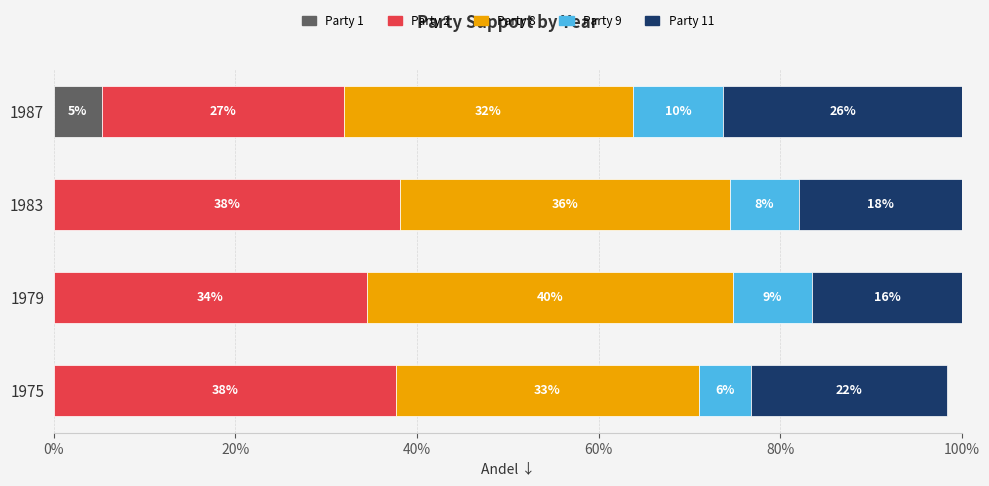

What is the average value of the Party 11 series?

0.2